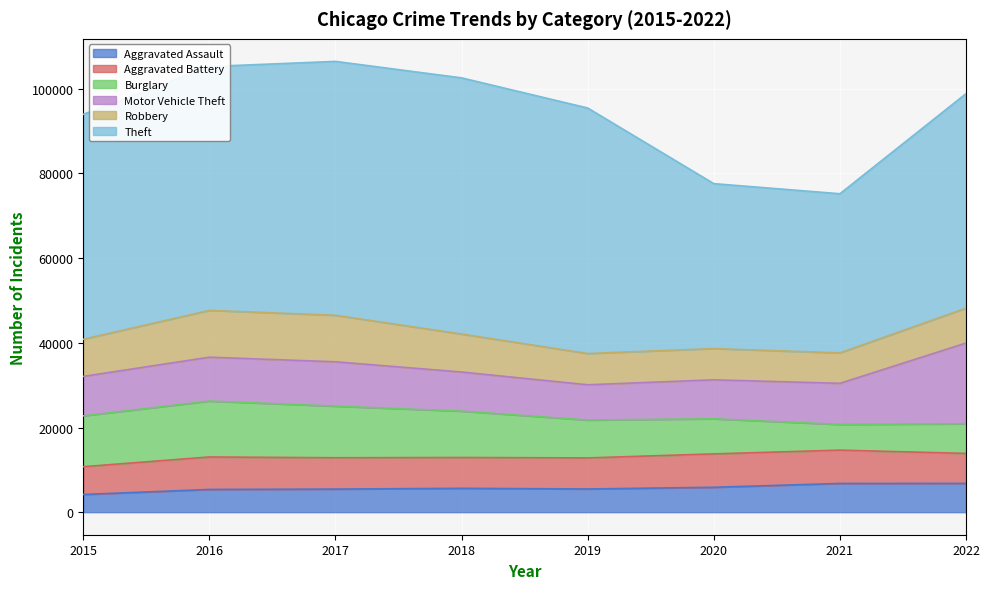

List the labels in order of Theft value, smallest first.

2021, 2020, 2022, 2015, 2016, 2019, 2017, 2018